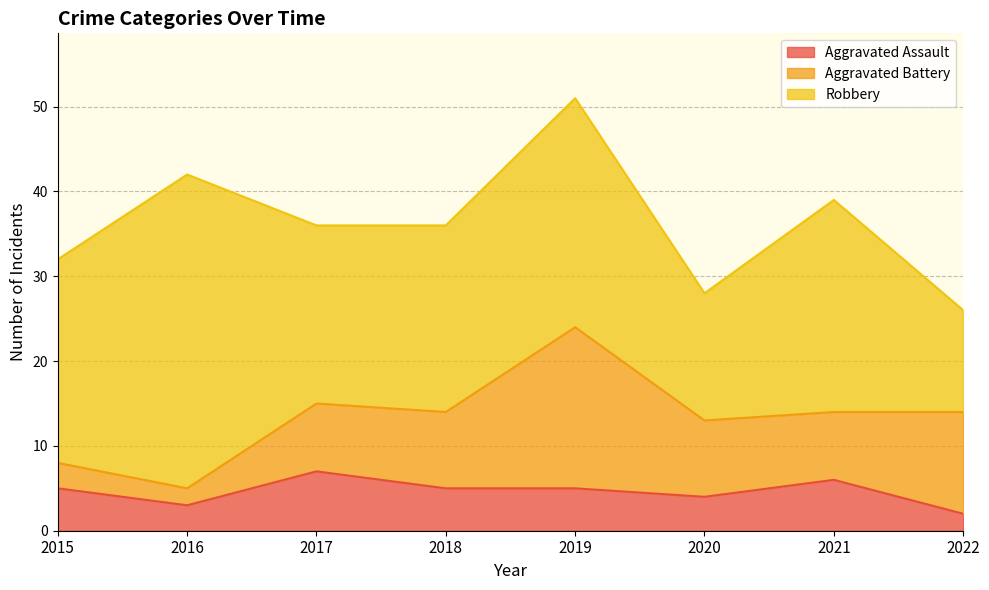

What is the difference between the maximum and minimum values in the Aggravated Assault series?

5